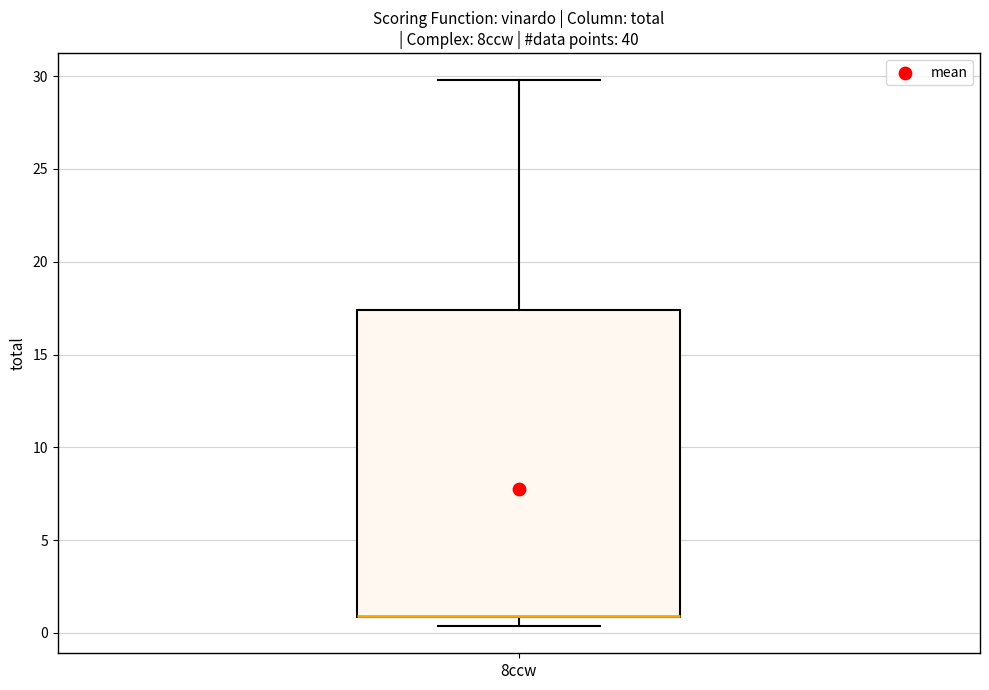

Read this box plot against the y-axis: the position of the median line, the range covered by the box, and the ends of both whiskers. The values are not printed on the chart, so give them approximately, as read against the axis.

median 1.0 (drawn on the box's lower edge), box 1.0 to 17.5, whiskers 0.5 to 30.0